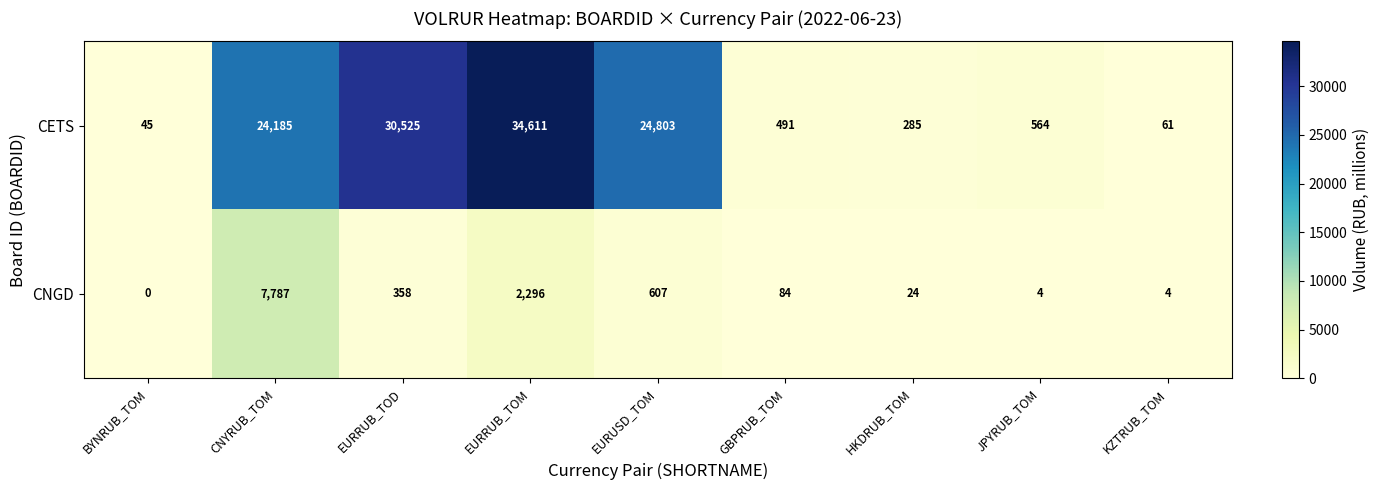

True or false: CNGD has a value of 4866 at BYNRUB_TOM.

False